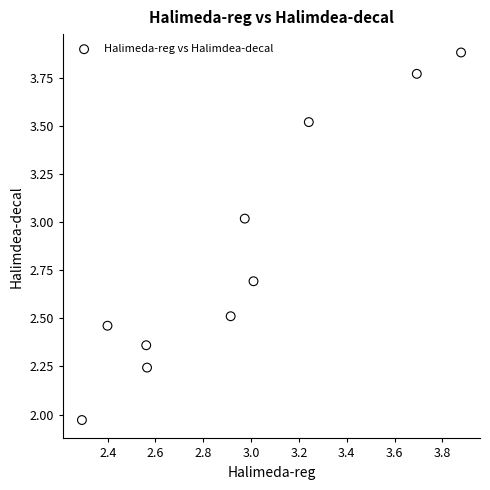

What is the average X value?

3.0